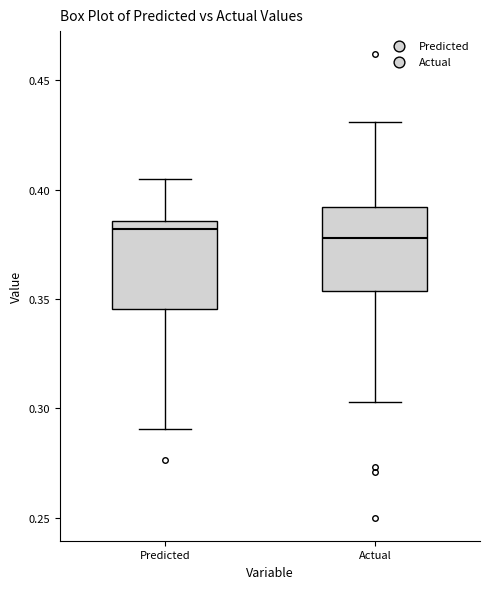

Reading left to right, read every box against the y-axis: the position of its median line, the range the box covers, and the ends of its whiskers. The values are not printed on the chart, so give them approximately, as read against the axis.

Predicted: median 0.380, box 0.345 to 0.385, whiskers 0.290 to 0.405
Actual: median 0.380, box 0.355 to 0.390, whiskers 0.305 to 0.430